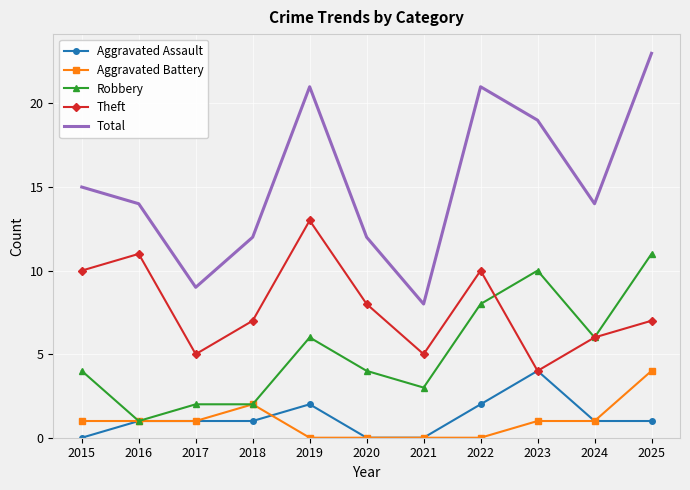

At 2025, list the series in order from largest to smallest.

Total, Robbery, Theft, Aggravated Battery, Aggravated Assault